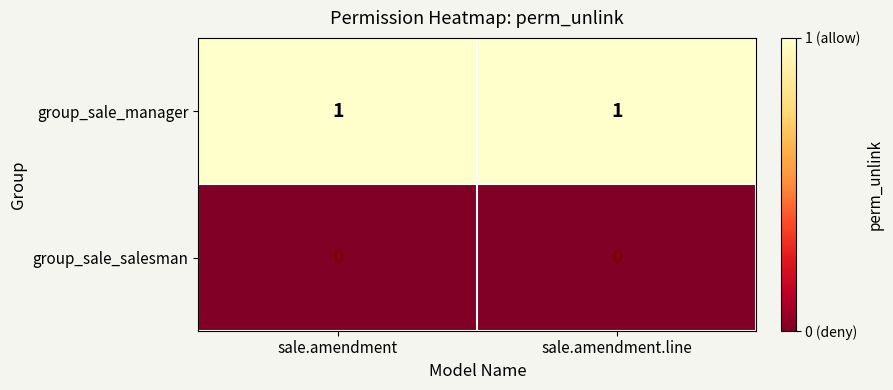

Rank the series by their average value, from highest to lowest.

group_sale_manager, group_sale_salesman